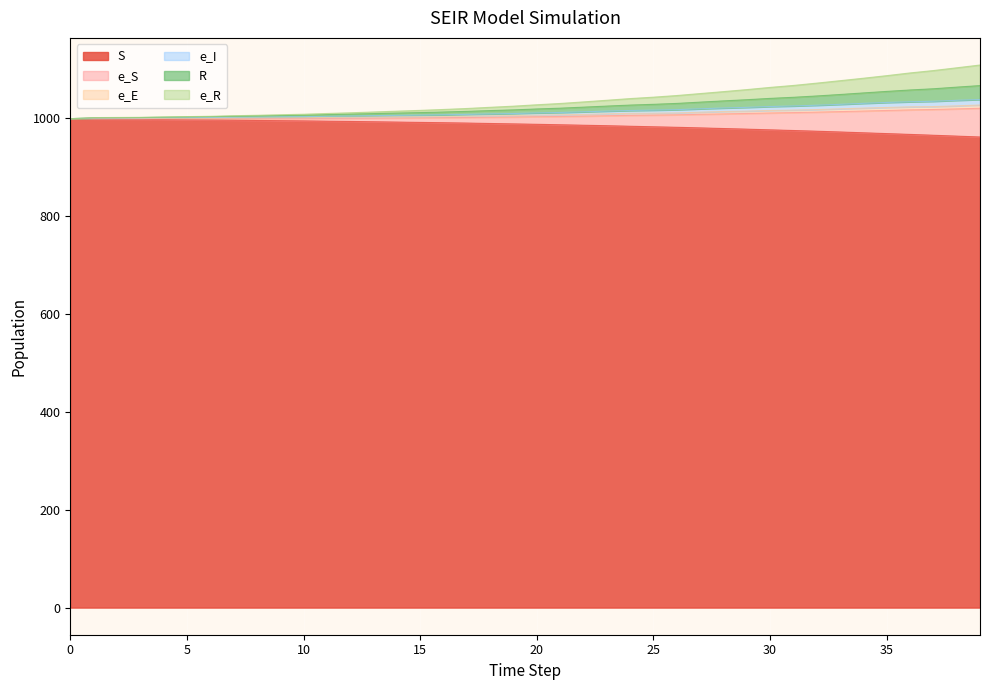

Which series has the widest spread of values?

e_S